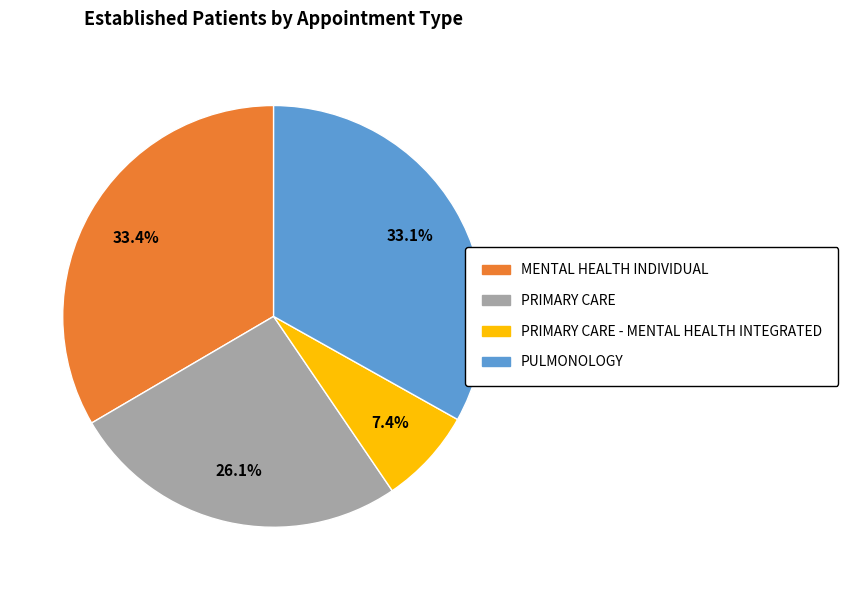

To the nearest percent, what percentage of the pie is PRIMARY CARE - MENTAL HEALTH INTEGRATED?

7%